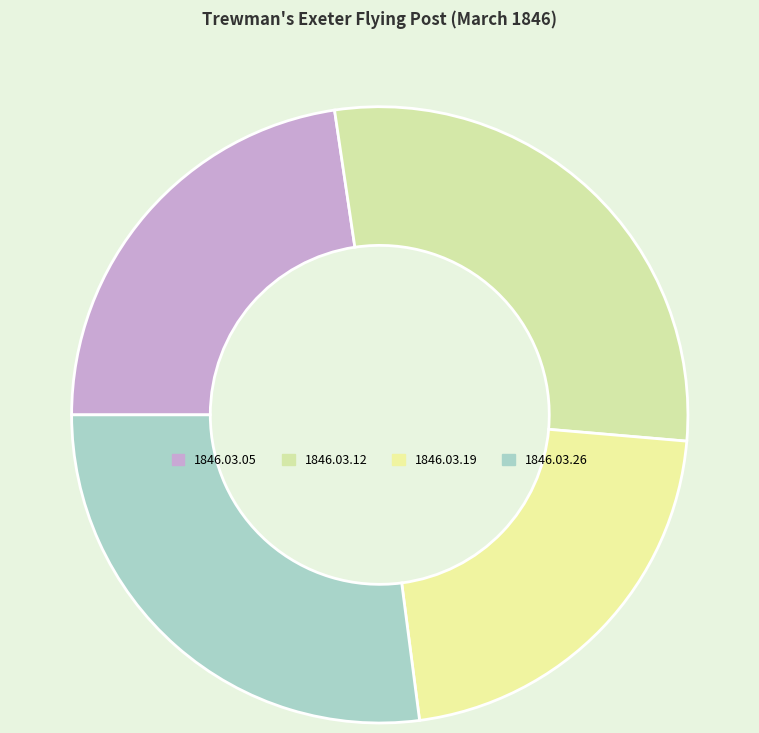

Is it true that 1846.03.26 is 27% of the pie?

True